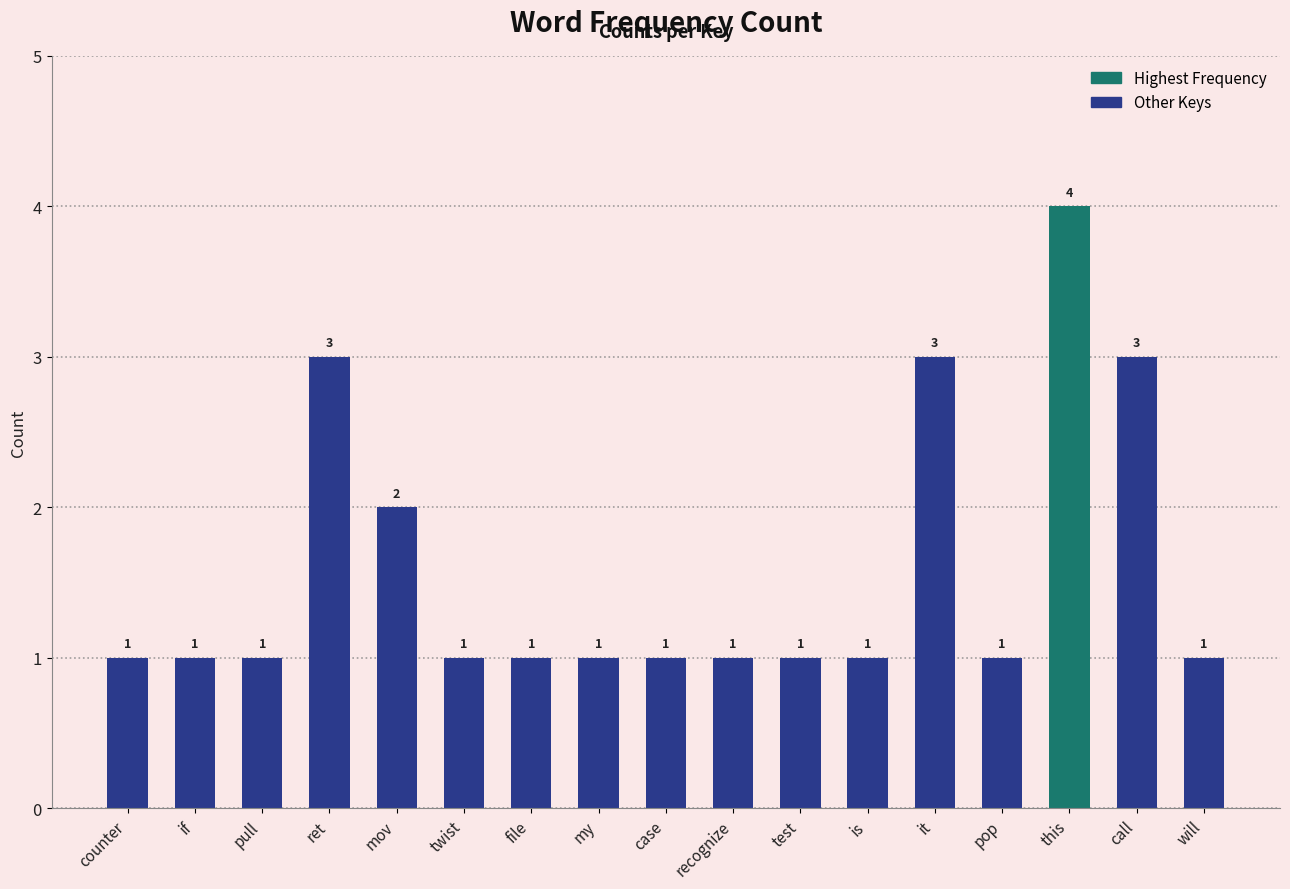

Reading right to left, what are all the values shown in this chart?

1	3	4	1	3	1	1	1	1	1	1	1	2	3	1	1	1